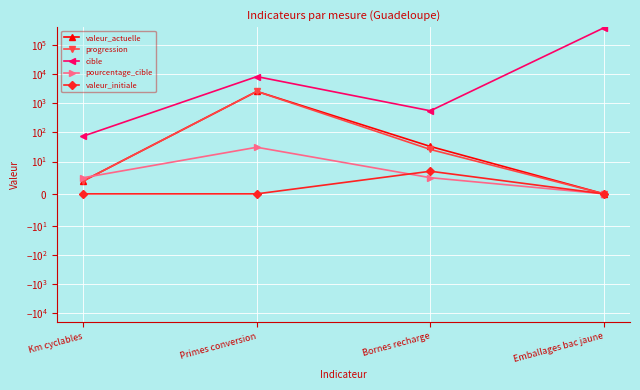

How many lines are shown in the chart?

5